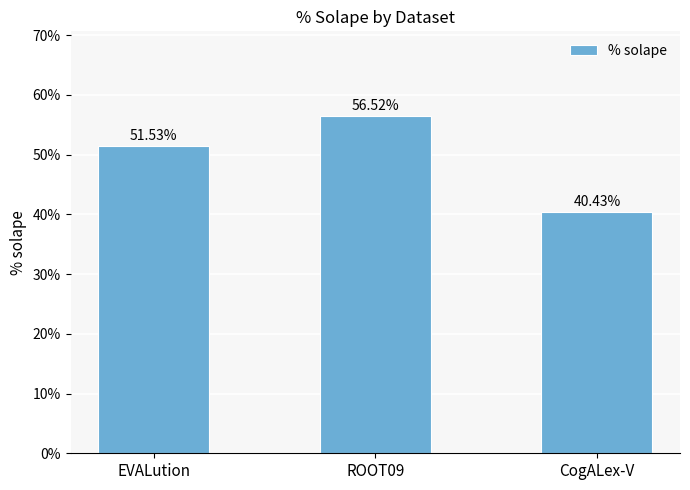

What is the sum of the values at CogALex-V and ROOT09?

1.0